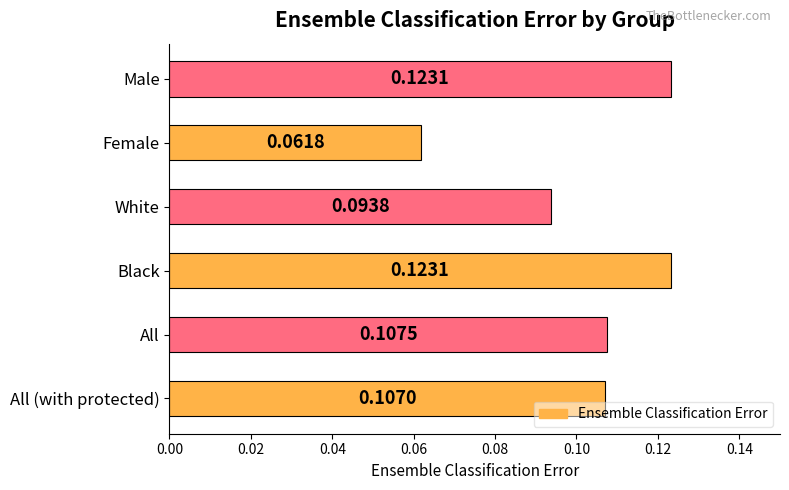

At which category does the chart reach its minimum across all series?

Female